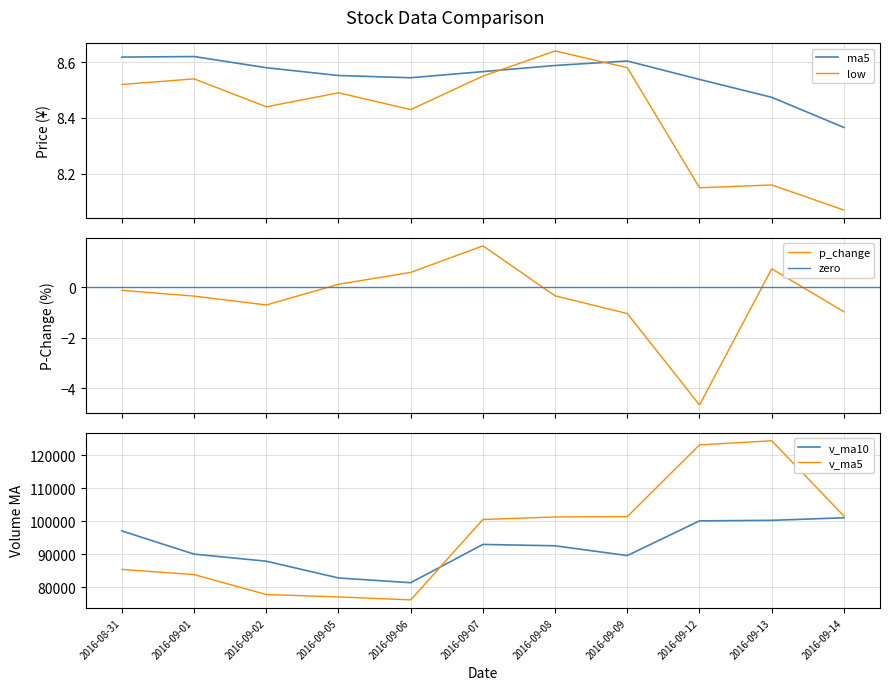

At which category does the chart reach its minimum across all series?

2016-09-12